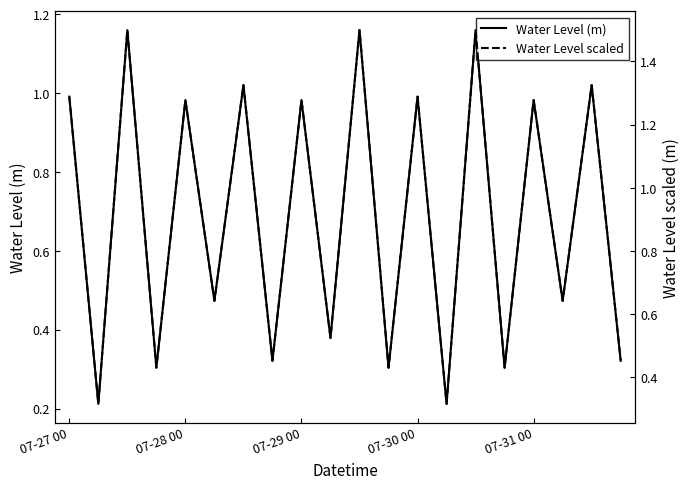

Reading left to right, transcribe all the data shown in this chart.

Water Level (m): 1.0	0.2	1.2	0.3	1.0	0.5	1.0	0.3	1.0	0.4	1.2	0.3	1.0	0.2	1.2	0.3	1.0	0.5	1.0	0.3
Water Level scaled: 1.3	0.3	1.5	0.4	1.3	0.6	1.3	0.5	1.3	0.5	1.5	0.4	1.3	0.3	1.5	0.4	1.3	0.6	1.3	0.5